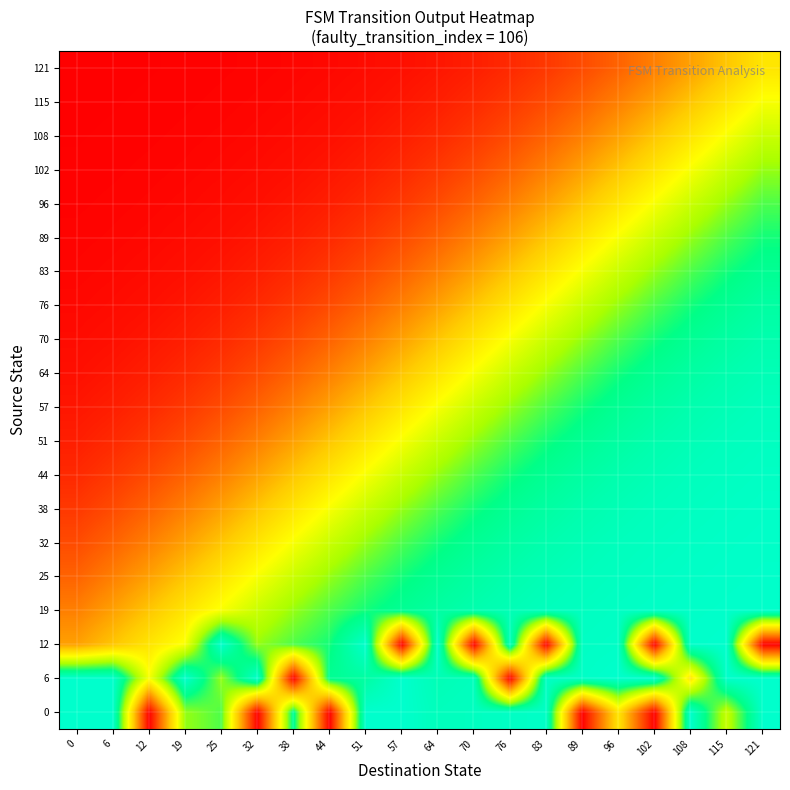

Reading left to right, transcribe all the data shown in this chart.

0: 0=1.0	6=1.0	12=0.0	19=0.7	25=0.8	32=0.0	38=0.9	44=0.0	51=1.0	57=1.0	64=1.0	70=1.0	76=1.0	83=1.0	89=0.0	96=0.5	102=0.0	108=1.0	115=0.7	121=1.0
6: 0=1.0	6=1.0	12=0.6	19=1.0	25=0.7	32=1.0	38=0.0	44=0.9	51=0.9	57=1.0	64=1.0	70=1.0	76=0.0	83=1.0	89=1.0	96=1.0	102=1.0	108=0.5	115=1.0	121=1.0
12: 0=0.3	6=0.4	12=0.5	19=0.6	25=1.0	32=0.7	38=0.8	44=0.8	51=1.0	57=0.0	64=1.0	70=0.0	76=1.0	83=0.0	89=1.0	96=1.0	102=0.0	108=1.0	115=1.0	121=0.0
19: 0=0.3	6=0.3	12=0.4	19=0.5	25=0.6	32=0.7	38=0.7	44=0.8	51=0.8	57=0.9	64=0.9	70=0.9	76=1.0	83=1.0	89=1.0	96=1.0	102=1.0	108=1.0	115=1.0	121=1.0
25: 0=0.2	6=0.3	12=0.3	19=0.4	25=0.5	32=0.6	38=0.7	44=0.7	51=0.8	57=0.8	64=0.9	70=0.9	76=0.9	83=1.0	89=1.0	96=1.0	102=1.0	108=1.0	115=1.0	121=1.0
32: 0=0.2	6=0.2	12=0.3	19=0.3	25=0.4	32=0.5	38=0.6	44=0.7	51=0.7	57=0.8	64=0.8	70=0.9	76=0.9	83=0.9	89=1.0	96=1.0	102=1.0	108=1.0	115=1.0	121=1.0
38: 0=0.1	6=0.2	12=0.2	19=0.3	25=0.3	32=0.4	38=0.5	44=0.6	51=0.7	57=0.7	64=0.8	70=0.8	76=0.9	83=0.9	89=0.9	96=1.0	102=1.0	108=1.0	115=1.0	121=1.0
44: 0=0.1	6=0.1	12=0.2	19=0.2	25=0.3	32=0.3	38=0.4	44=0.5	51=0.6	57=0.7	64=0.7	70=0.8	76=0.8	83=0.9	89=0.9	96=0.9	102=1.0	108=1.0	115=1.0	121=1.0
51: 0=0.1	6=0.1	12=0.1	19=0.2	25=0.2	32=0.3	38=0.3	44=0.4	51=0.5	57=0.6	64=0.7	70=0.7	76=0.8	83=0.8	89=0.9	96=0.9	102=0.9	108=1.0	115=1.0	121=1.0
57: 0=0.0	6=0.1	12=0.1	19=0.1	25=0.2	32=0.2	38=0.3	44=0.3	51=0.4	57=0.5	64=0.6	70=0.7	76=0.7	83=0.8	89=0.8	96=0.9	102=0.9	108=0.9	115=1.0	121=1.0
64: 0=0.0	6=0.0	12=0.1	19=0.1	25=0.1	32=0.2	38=0.2	44=0.3	51=0.3	57=0.4	64=0.5	70=0.6	76=0.7	83=0.7	89=0.8	96=0.8	102=0.9	108=0.9	115=0.9	121=1.0
70: 0=0.0	6=0.0	12=0.0	19=0.1	25=0.1	32=0.1	38=0.2	44=0.2	51=0.3	57=0.3	64=0.4	70=0.5	76=0.6	83=0.7	89=0.7	96=0.8	102=0.8	108=0.9	115=0.9	121=0.9
76: 0=0.0	6=0.0	12=0.0	19=0.0	25=0.1	32=0.1	38=0.1	44=0.2	51=0.2	57=0.3	64=0.3	70=0.4	76=0.5	83=0.6	89=0.7	96=0.7	102=0.8	108=0.8	115=0.9	121=0.9
83: 0=0.0	6=0.0	12=0.0	19=0.0	25=0.0	32=0.1	38=0.1	44=0.1	51=0.2	57=0.2	64=0.3	70=0.3	76=0.4	83=0.5	89=0.6	96=0.7	102=0.7	108=0.8	115=0.8	121=0.9
89: 0=0.0	6=0.0	12=0.0	19=0.0	25=0.0	32=0.0	38=0.1	44=0.1	51=0.1	57=0.2	64=0.2	70=0.3	76=0.3	83=0.4	89=0.5	96=0.6	102=0.7	108=0.7	115=0.8	121=0.8
96: 0=0.0	6=0.0	12=0.0	19=0.0	25=0.0	32=0.0	38=0.0	44=0.1	51=0.1	57=0.1	64=0.2	70=0.2	76=0.3	83=0.3	89=0.4	96=0.5	102=0.6	108=0.7	115=0.7	121=0.8
102: 0=0.0	6=0.0	12=0.0	19=0.0	25=0.0	32=0.0	38=0.0	44=0.0	51=0.1	57=0.1	64=0.1	70=0.2	76=0.2	83=0.3	89=0.3	96=0.4	102=0.5	108=0.6	115=0.7	121=0.7
108: 0=0.0	6=0.0	12=0.0	19=0.0	25=0.0	32=0.0	38=0.0	44=0.0	51=0.0	57=0.1	64=0.1	70=0.1	76=0.2	83=0.2	89=0.3	96=0.3	102=0.4	108=0.5	115=0.6	121=0.7
115: 0=0.0	6=0.0	12=0.0	19=0.0	25=0.0	32=0.0	38=0.0	44=0.0	51=0.0	57=0.0	64=0.1	70=0.1	76=0.1	83=0.2	89=0.2	96=0.3	102=0.3	108=0.4	115=0.5	121=0.6
121: 0=0.0	6=0.0	12=0.0	19=0.0	25=0.0	32=0.0	38=0.0	44=0.0	51=0.0	57=0.0	64=0.0	70=0.1	76=0.1	83=0.1	89=0.2	96=0.2	102=0.3	108=0.3	115=0.4	121=0.5